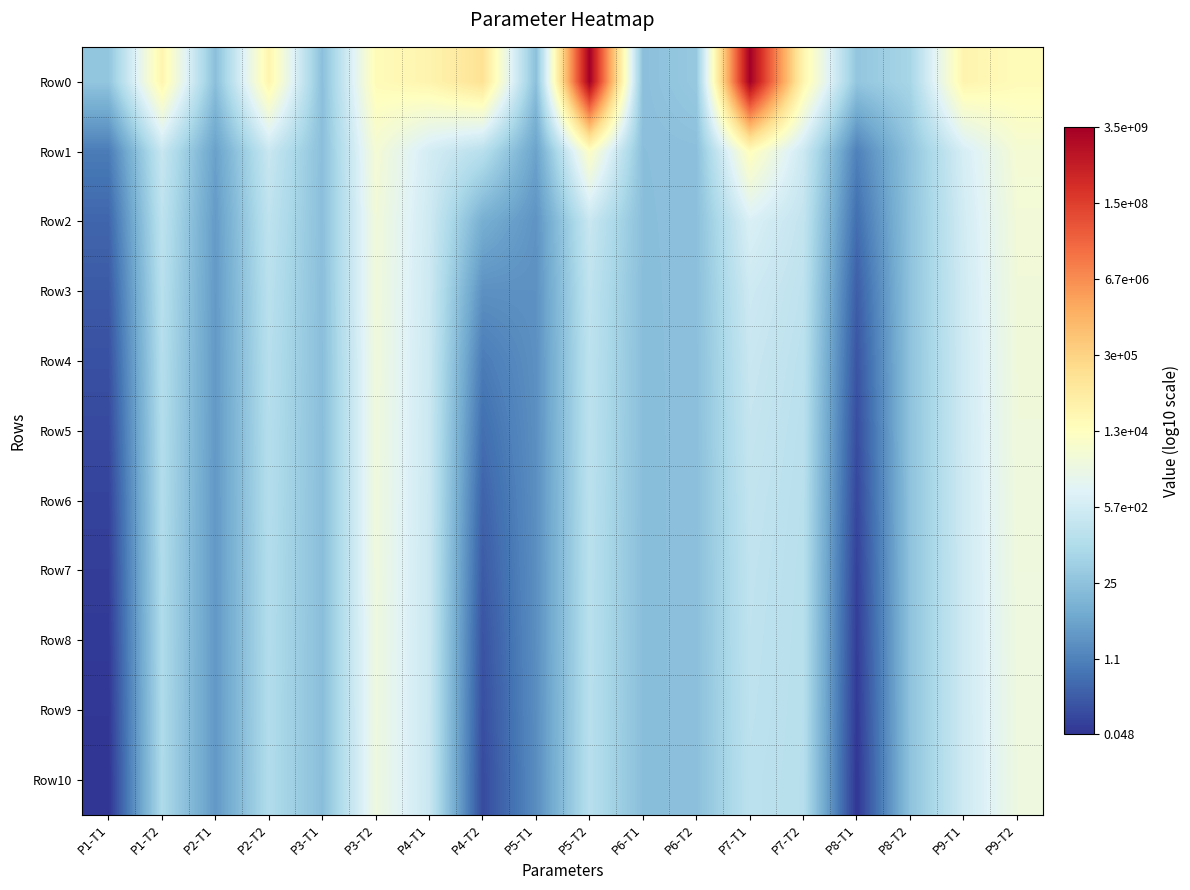

At which category is the sum across all series the highest?

P9-T2